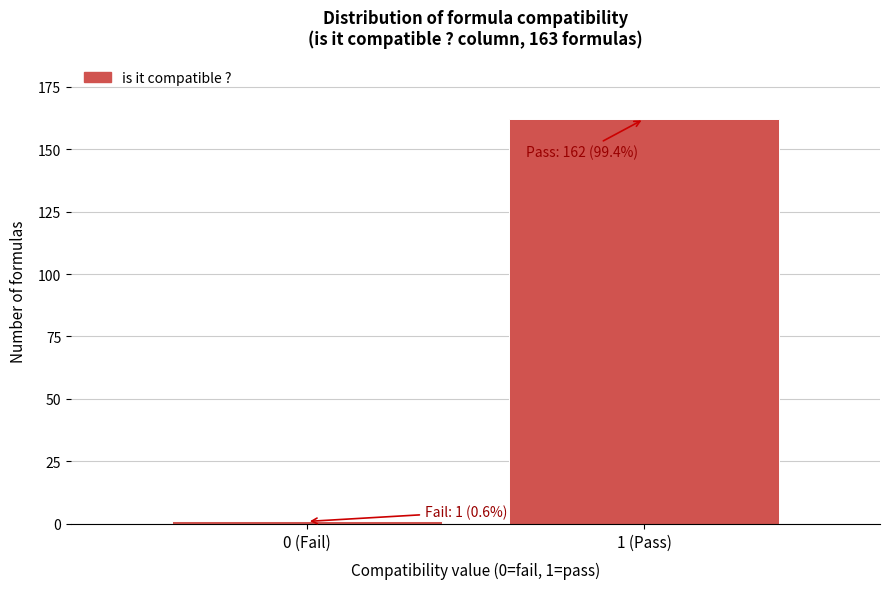

Reading left to right, extract all data points from this chart.

0 (Fail)=1	1 (Pass)=162